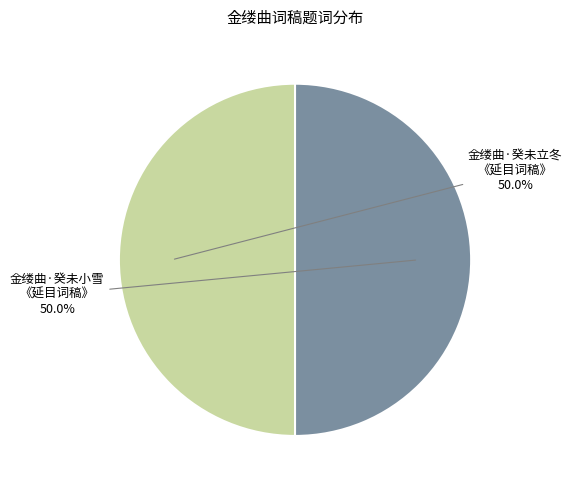

To the nearest percent, what is the average slice percentage?

50%